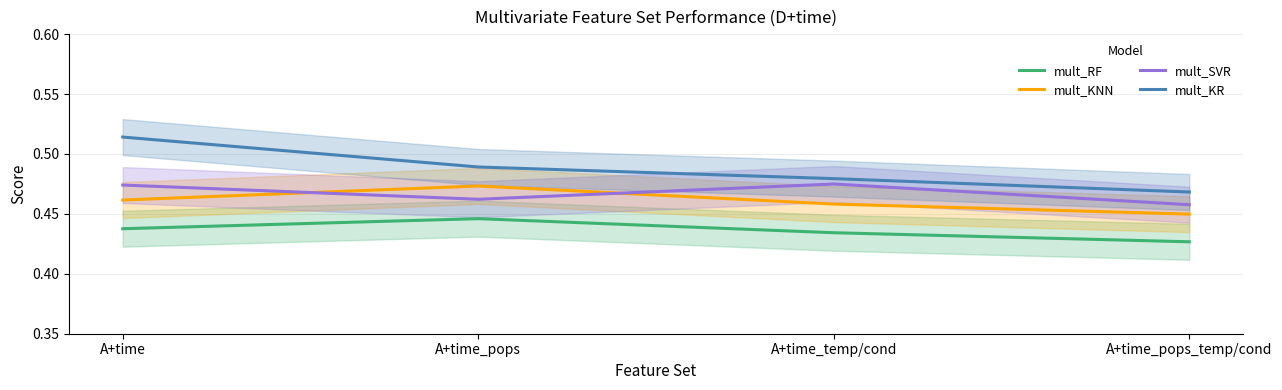

Which series has the widest spread of values?

mult_KR